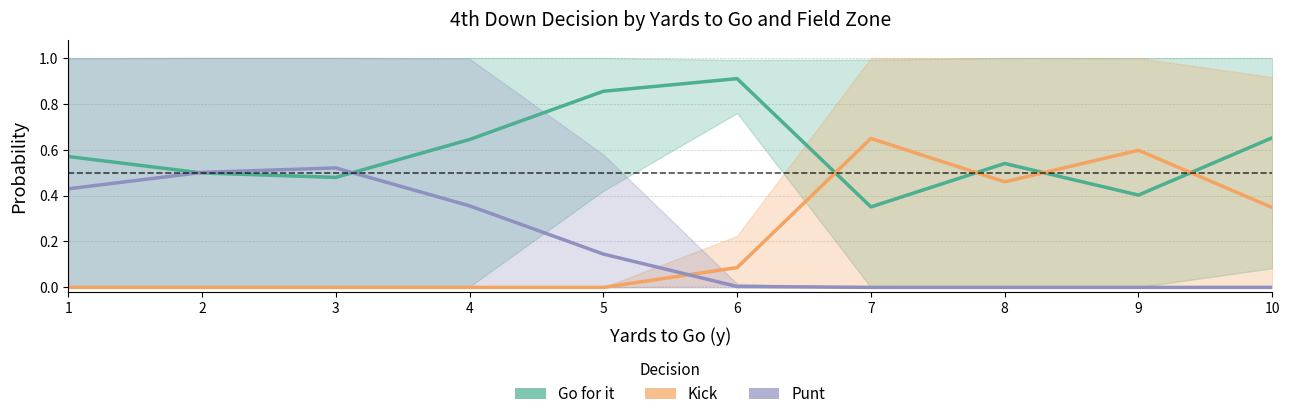

What are all the series names shown in the legend?

Go for it (mean), Kick (mean), Punt (mean)